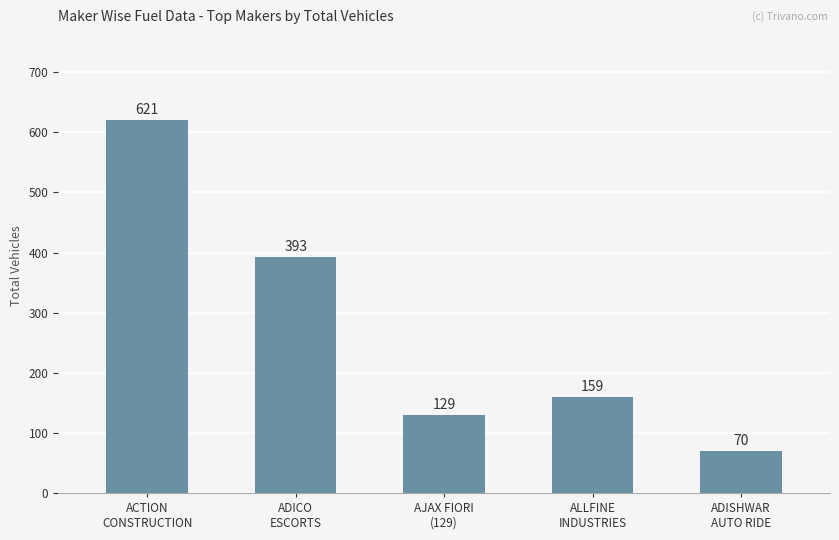

What is the approximate value at ADISHWAR
AUTO RIDE?

70